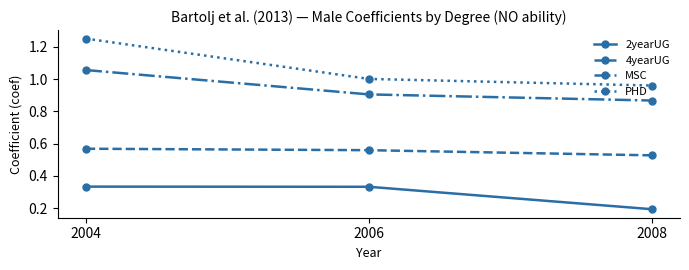

Is it true that 4yearUG equals 0.9 at 2008?

False